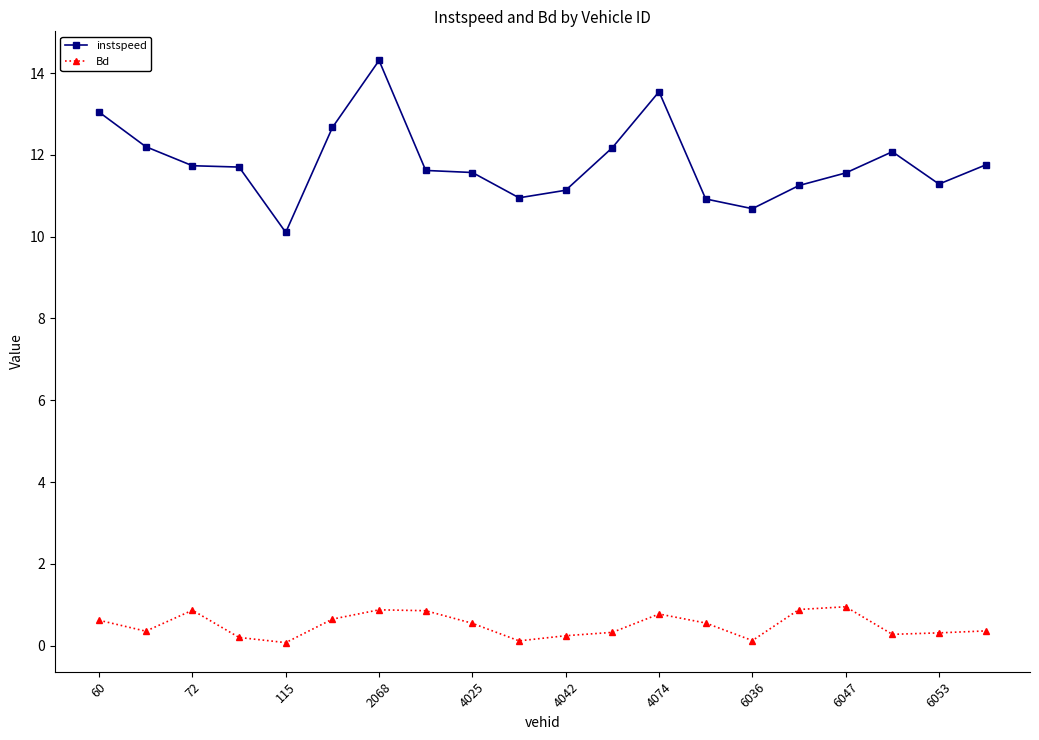

At how many categories does at least one series exceed 3?

20